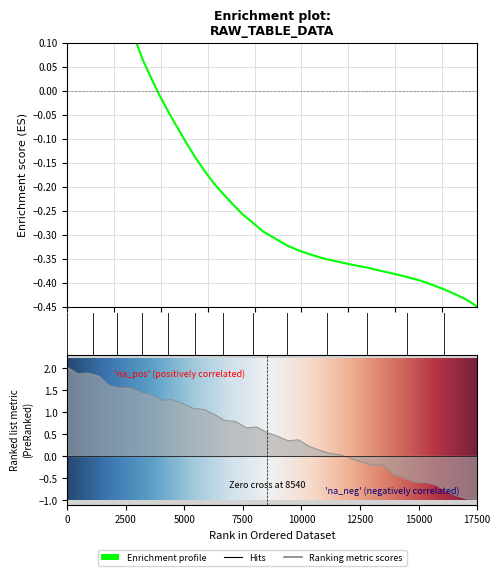

How many values in the y series are below 0?

29